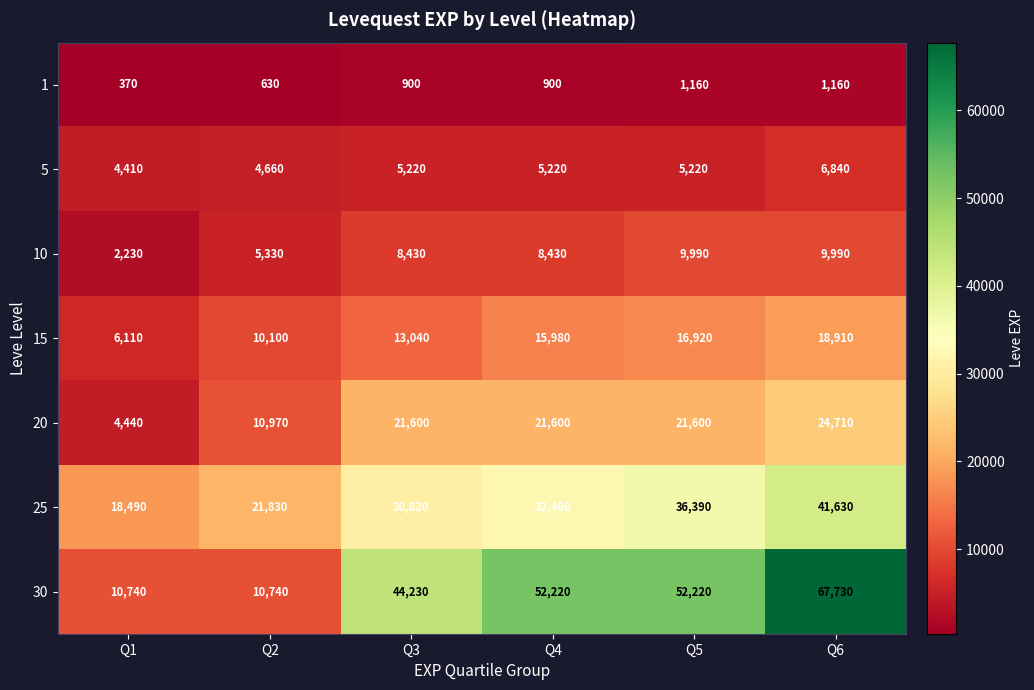

True or false: 30 has a value of 30706 at Q3.

False